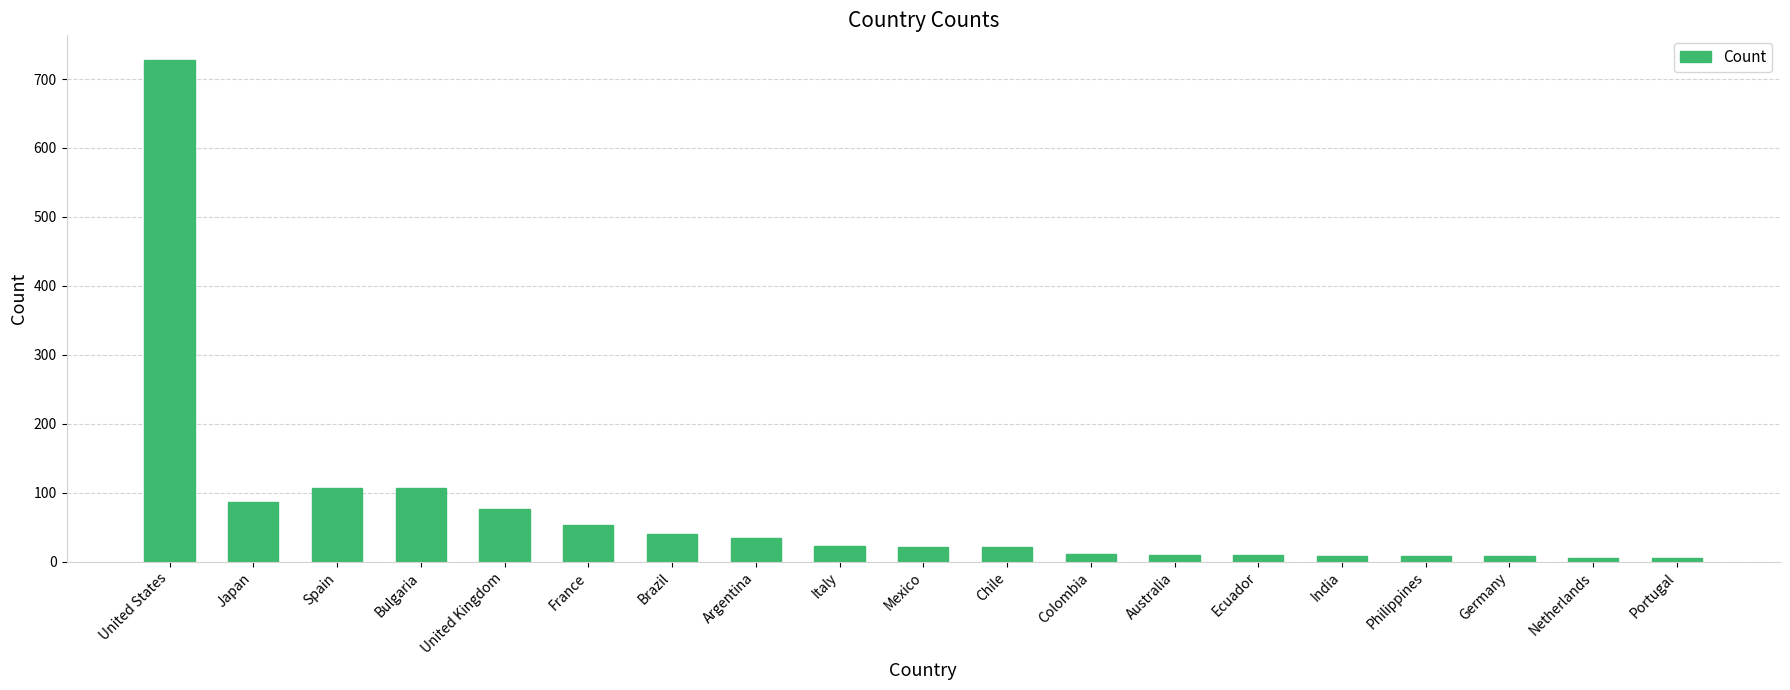

Between Portugal and Mexico, which is larger?

Mexico